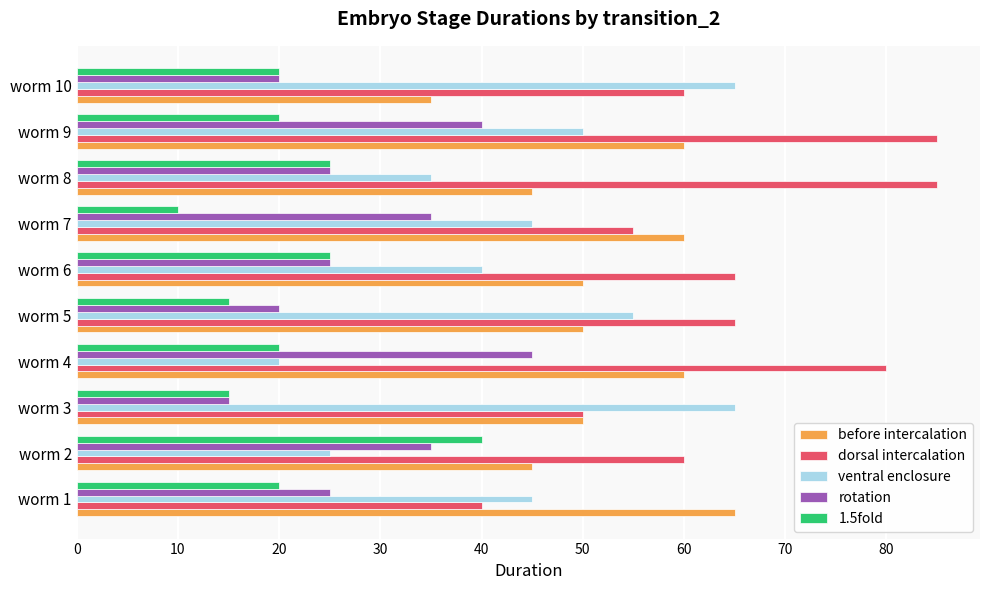

What is the approximate value of dorsal intercalation at worm 5, to the nearest 5?

65